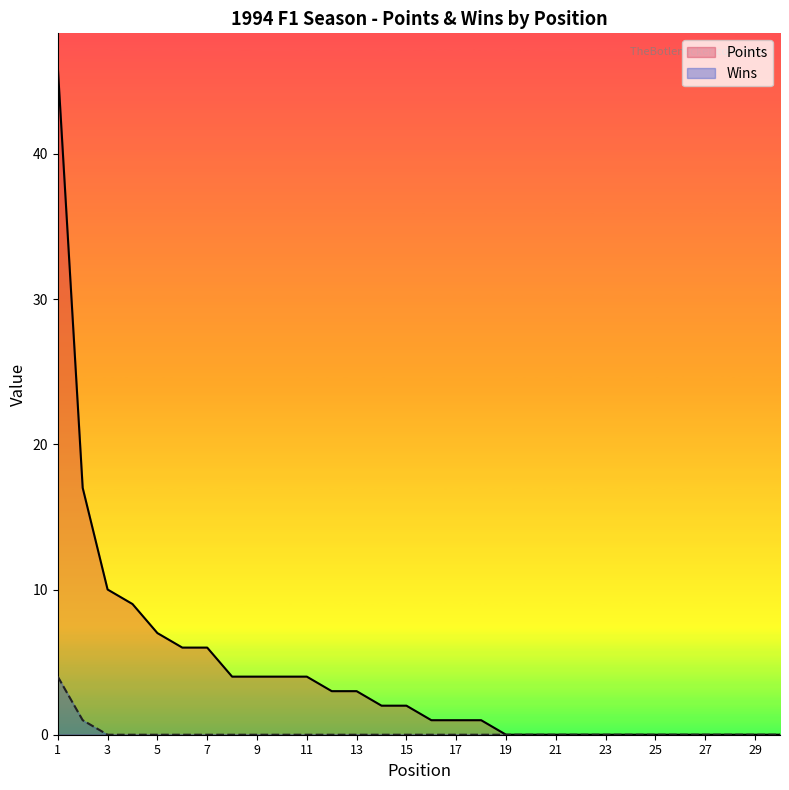

What is the greatest value displayed?

46